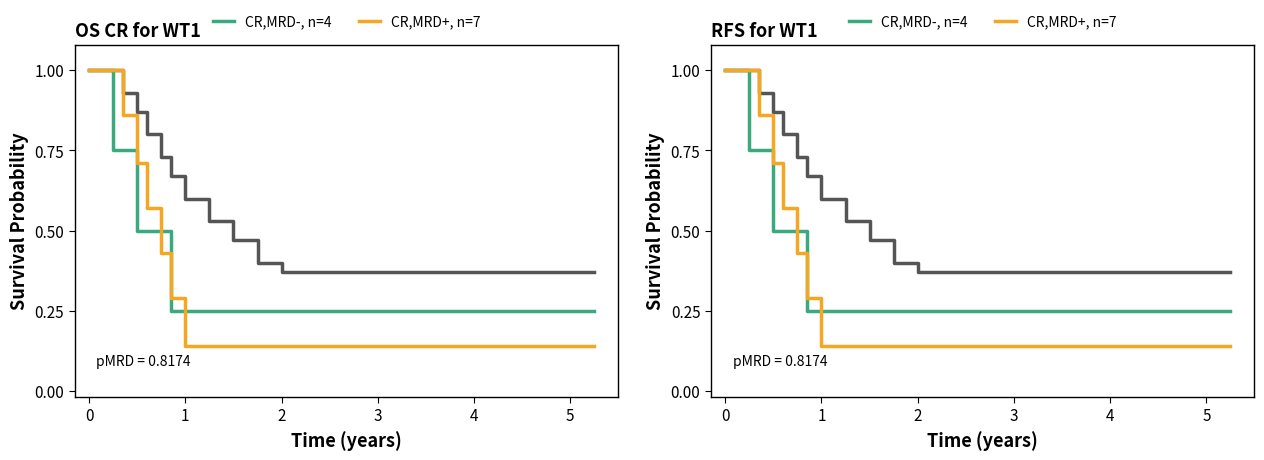

Count the CR,MRD+, n=7 values in the range 0 to 1.

20